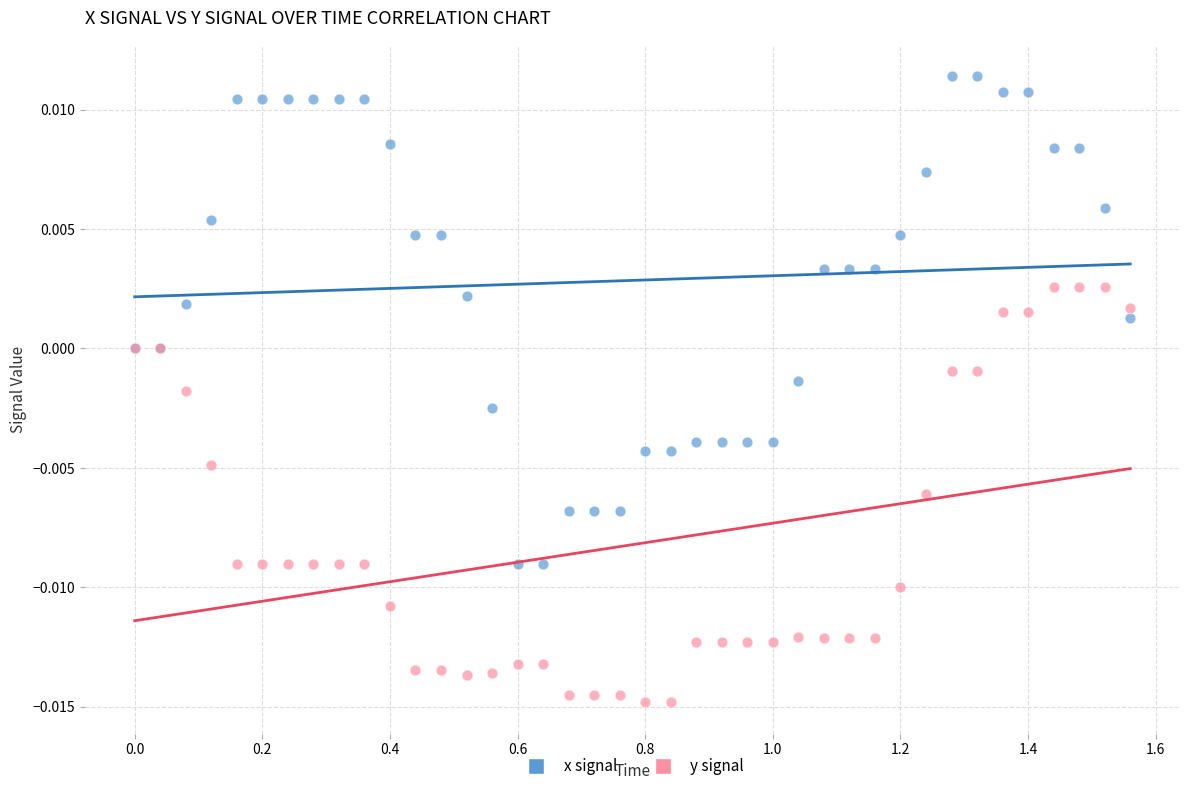

Which series contains the highest Y value?

x signal